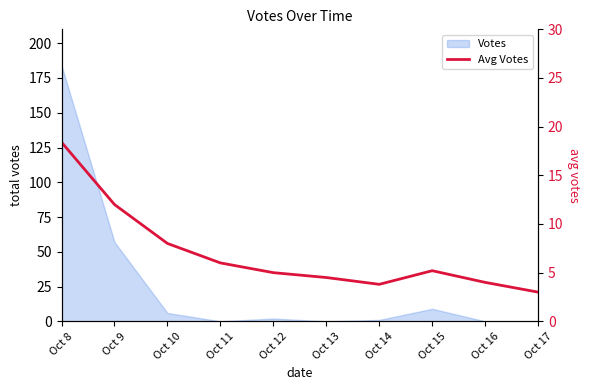

List the labels in order of value, smallest first.

Oct 17, Oct 14, Oct 16, Oct 13, Oct 12, Oct 15, Oct 11, Oct 10, Oct 9, Oct 8